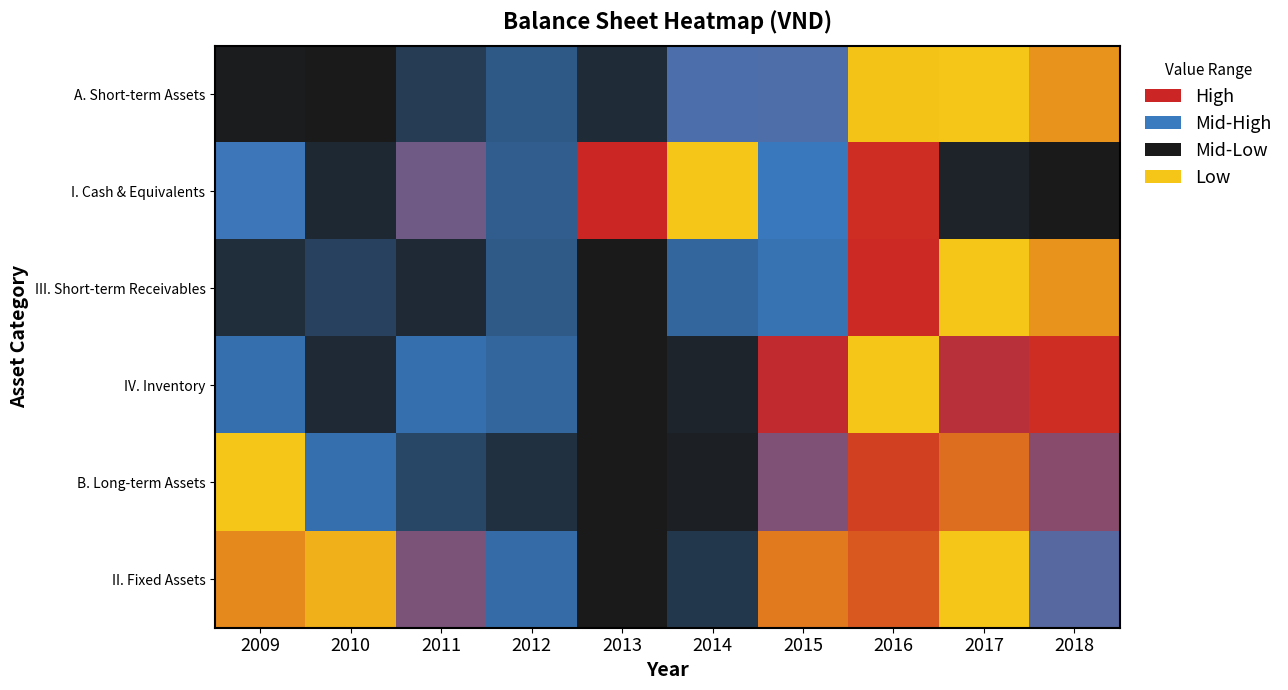

Reading right to left, what are all the values shown in this chart?

A. Short-term Assets: 2018=0.9	2017=1.0	2016=1.0	2015=0.4	2014=0.4	2013=0.1	2012=0.2	2011=0.1	2010=0.0	2009=0.0
I. Cash & Equivalents: 2018=0.0	2017=0.0	2016=0.7	2015=0.3	2014=1.0	2013=0.7	2012=0.2	2011=0.5	2010=0.1	2009=0.3
III. Short-term Receivables: 2018=0.9	2017=1.0	2016=0.7	2015=0.3	2014=0.3	2013=0.0	2012=0.2	2011=0.1	2010=0.1	2009=0.1
IV. Inventory: 2018=0.7	2017=0.6	2016=1.0	2015=0.6	2014=0.0	2013=0.0	2012=0.3	2011=0.3	2010=0.1	2009=0.3
B. Long-term Assets: 2018=0.5	2017=0.8	2016=0.7	2015=0.5	2014=0.0	2013=0.0	2012=0.1	2011=0.2	2010=0.3	2009=1.0
II. Fixed Assets: 2018=0.4	2017=1.0	2016=0.8	2015=0.8	2014=0.1	2013=0.0	2012=0.3	2011=0.5	2010=1.0	2009=0.9